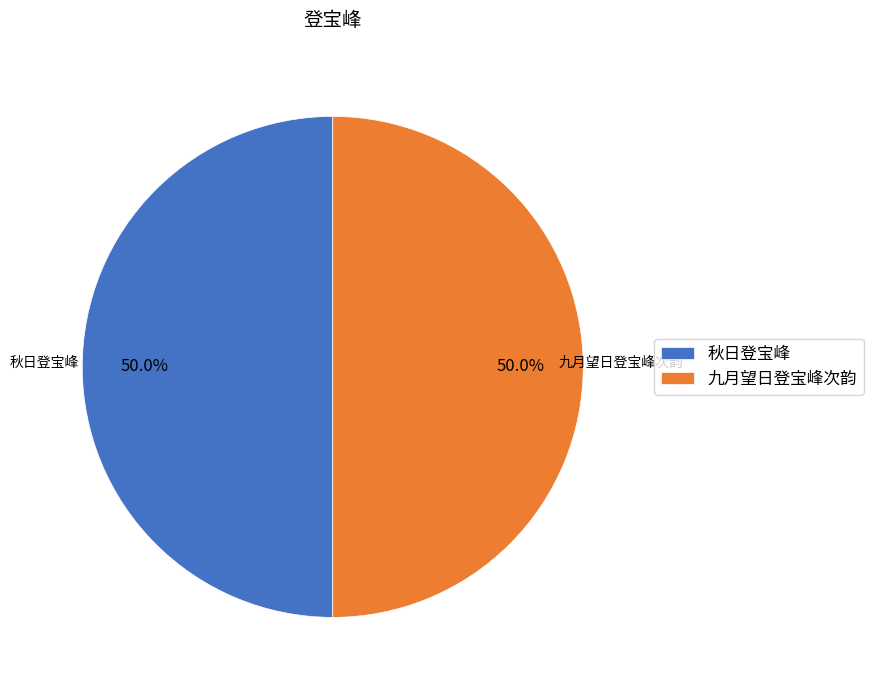

True or false: 秋日登宝峰 accounts for 50% of the total.

True